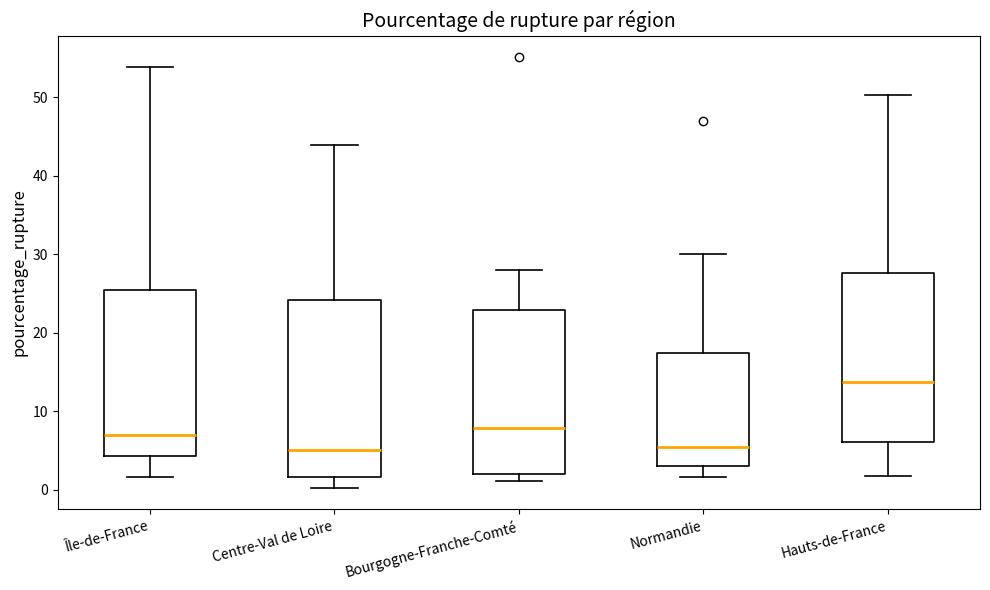

Reading left to right, transcribe this box plot: for each box, give where its median line is, the range the box spans, and where its two whiskers end, as read against the y-axis. The values are not printed on the chart, so give them approximately, as read against the axis.

Île-de-France: median 7, box 4 to 25, whiskers 2 to 54
Centre-Val de Loire: median 5, box 2 to 24, whiskers 0 to 44
Bourgogne-Franche-Comté: median 8, box 2 to 23, whiskers 1 to 28
Normandie: median 5, box 3 to 17, whiskers 2 to 30
Hauts-de-France: median 14, box 6 to 28, whiskers 2 to 50